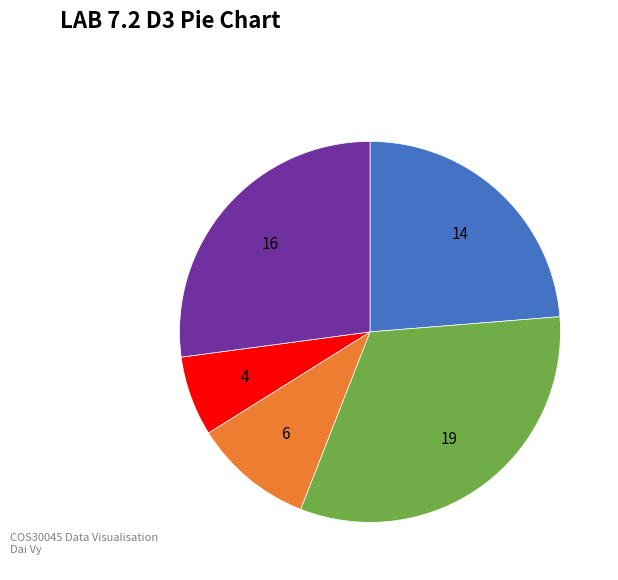

How many segments does this pie chart have?

5